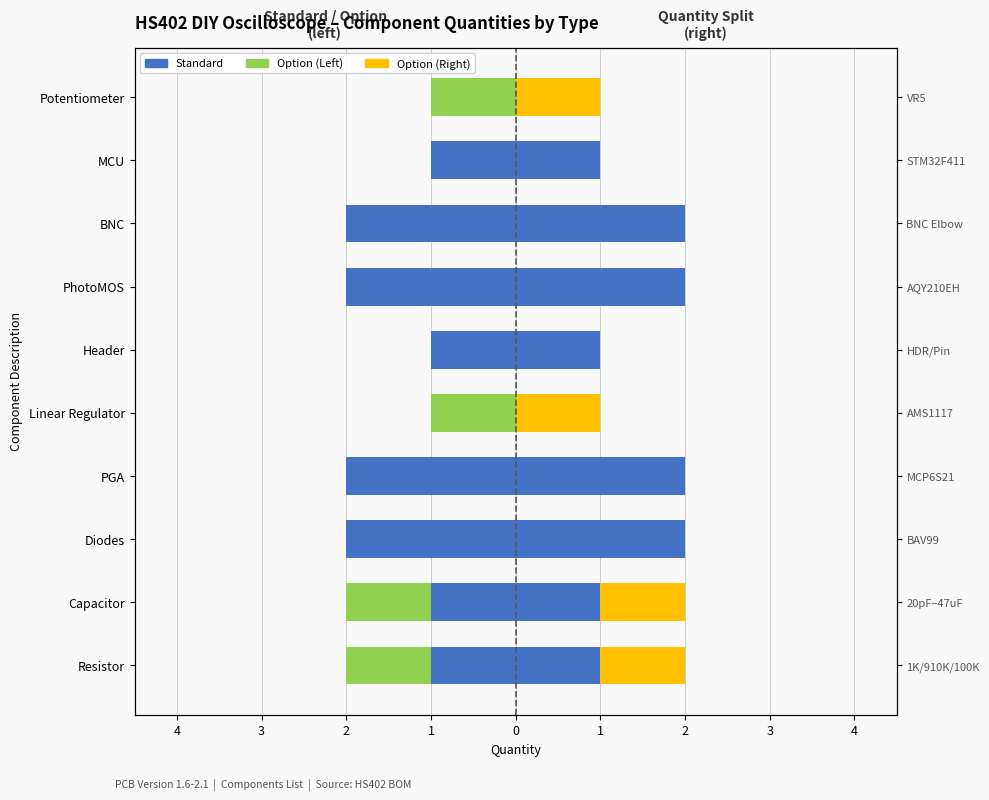

Are the bars horizontal?

Yes